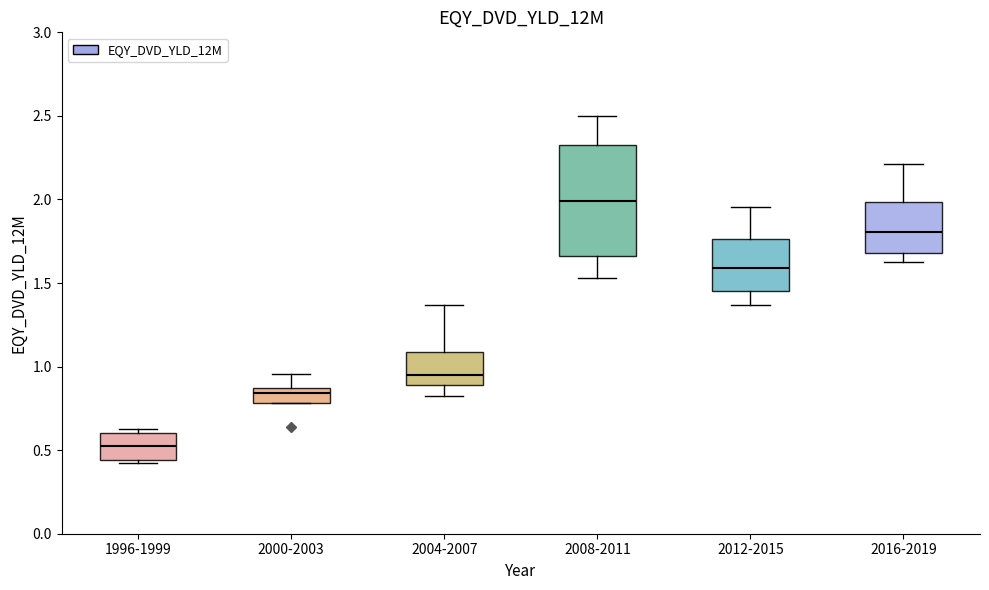

Comparing the boxes themselves (not the whiskers), which one is the tallest?

2008-2011